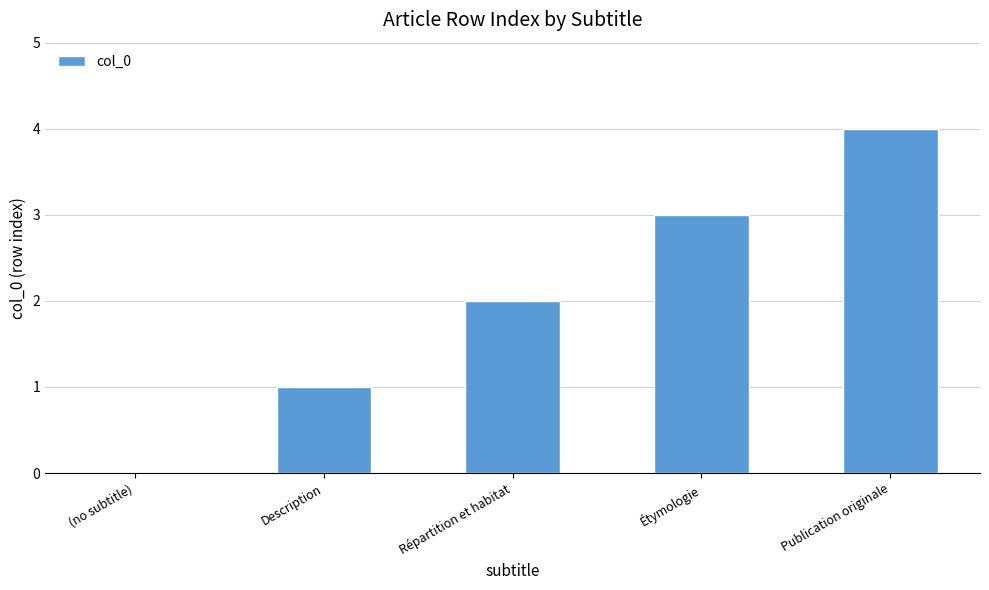

How many distinct data groups are displayed?

1